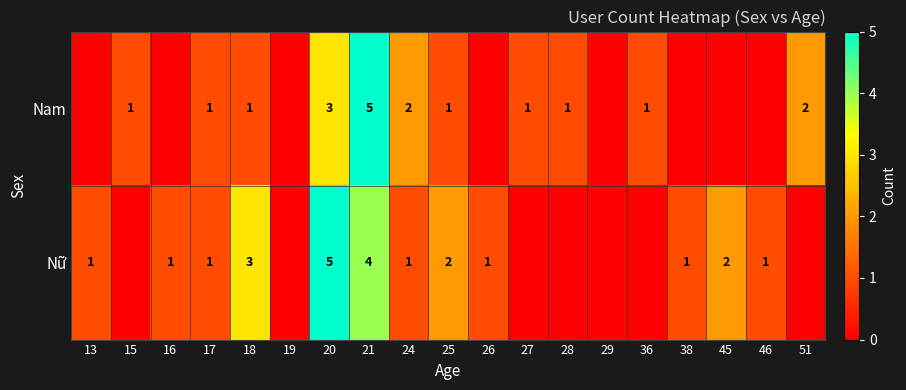

True or false: Nữ has a value of 2 at 18.

False